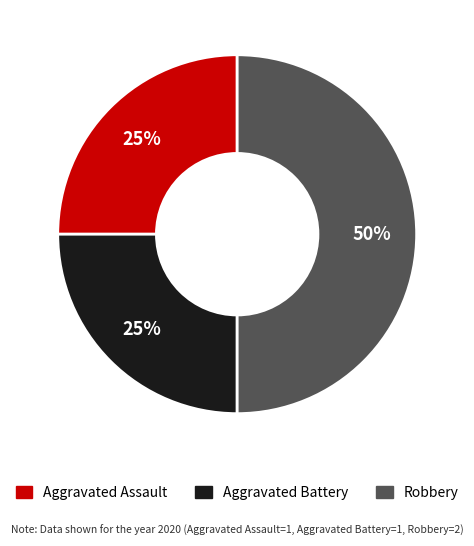

True or false: Robbery accounts for 38% of the total.

False